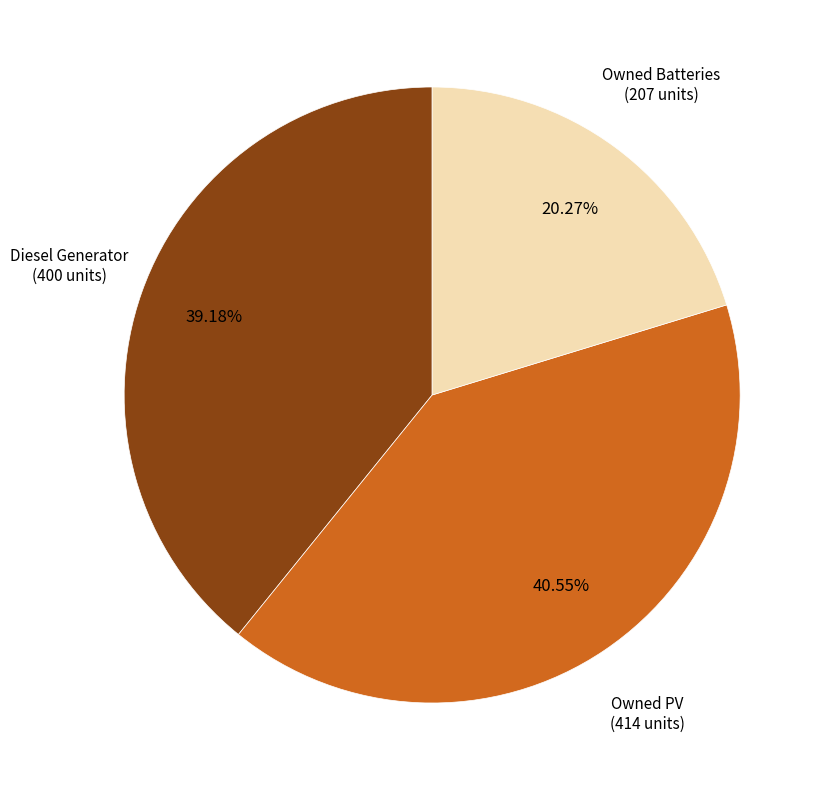

Does any single category account for the majority?

No